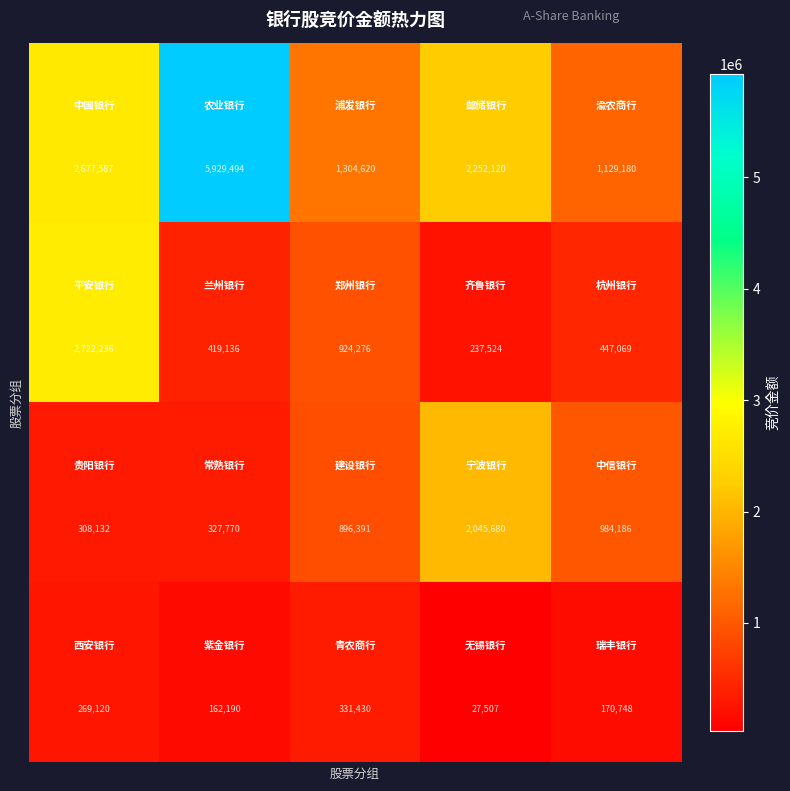

What is the greatest value displayed?

5929494